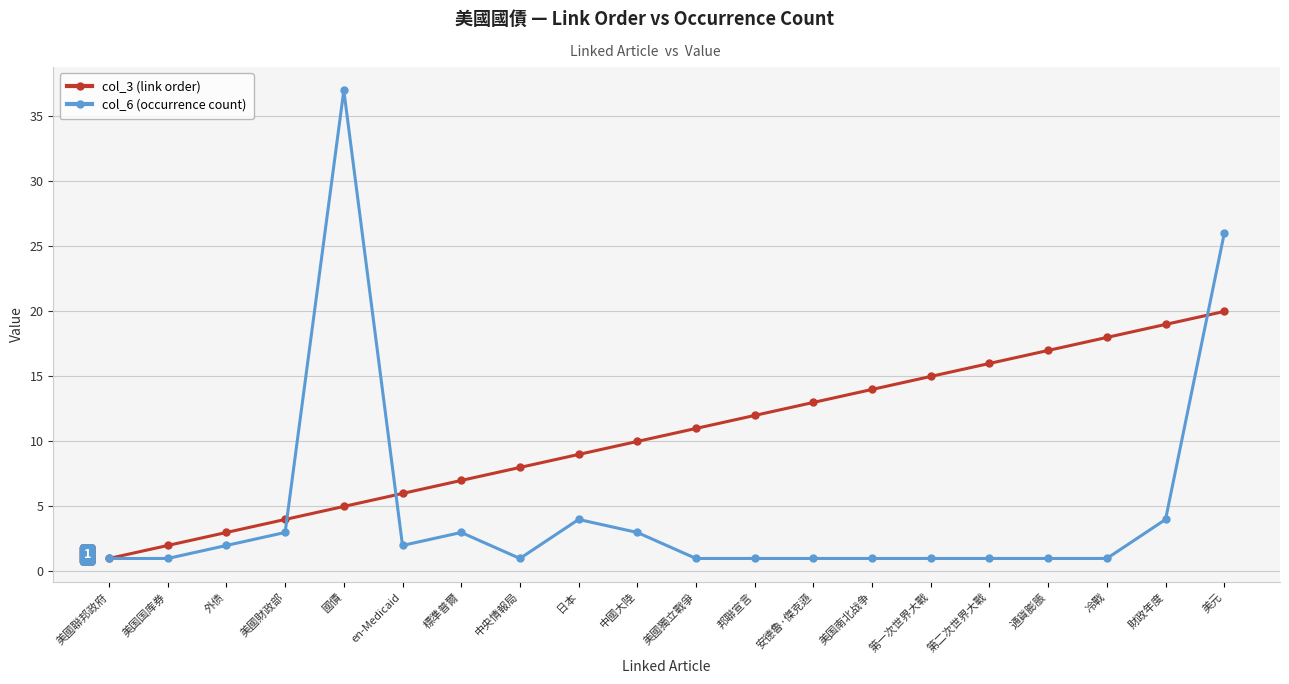

List the series in order of their overall mean, highest first.

col_3 (link order), col_6 (occurrence count)